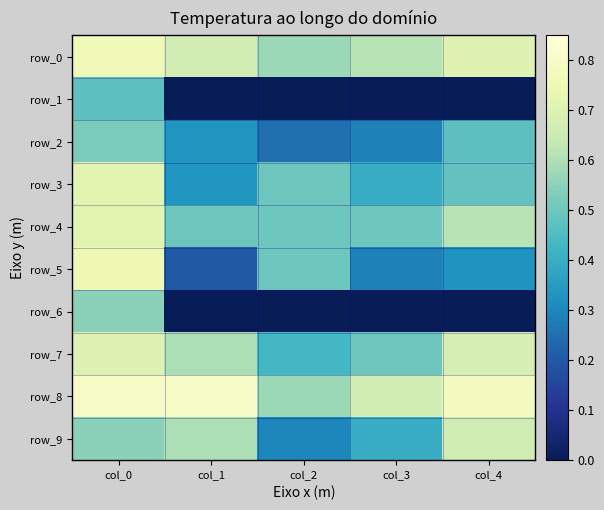

Rank the series by their maximum value, from highest to lowest.

row_8, row_0, row_5, row_3, row_4, row_7, row_9, row_6, row_2, row_1